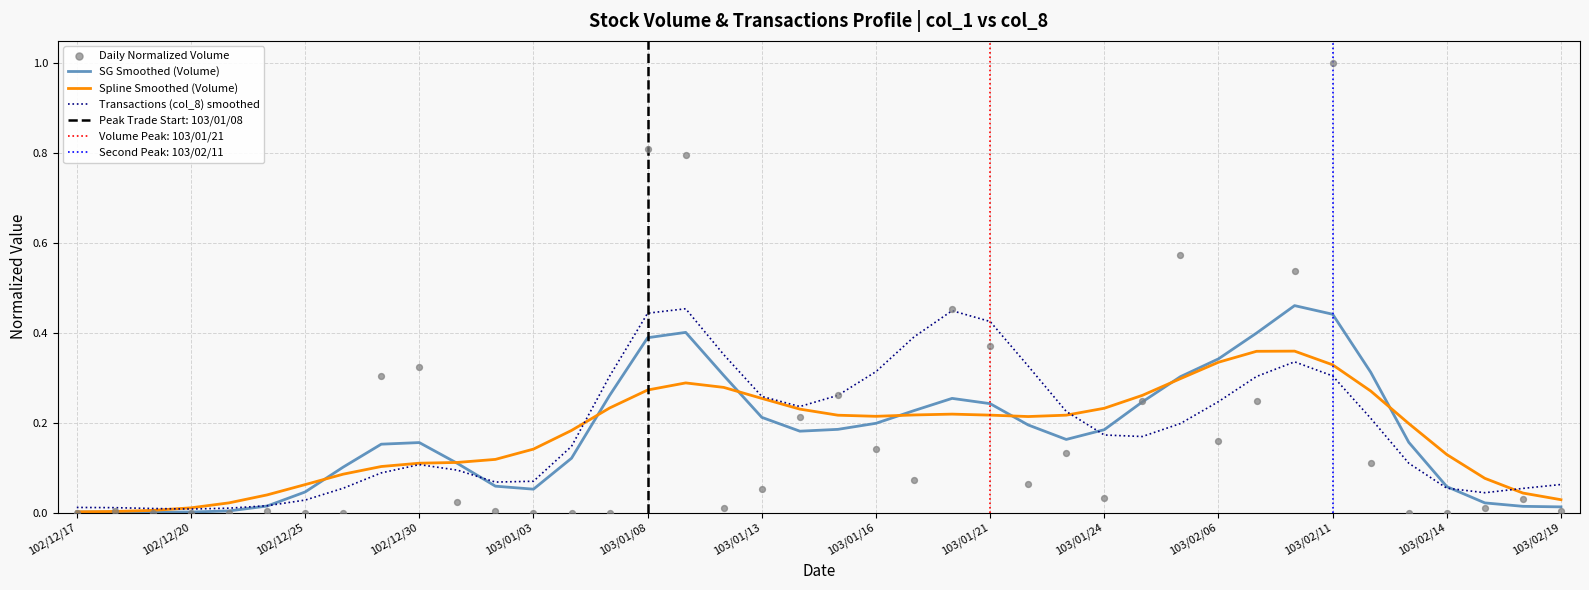

Is the value of Daily Normalized Volume at 38 greater than the value of Transactions (col_8) smoothed at 38?

No